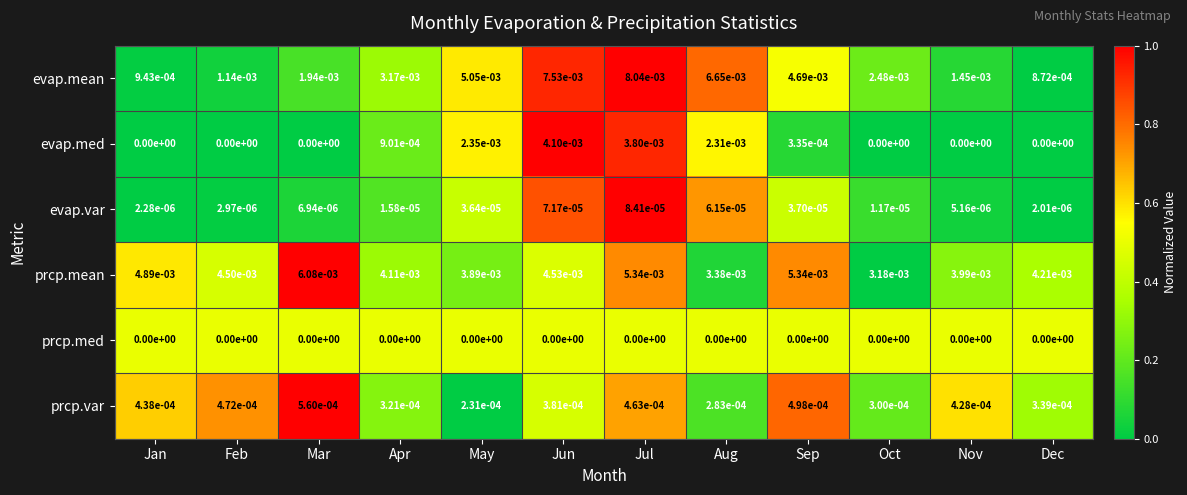

Is the value of evap.mean at Oct greater than the value of prcp.med at Dec?

Yes